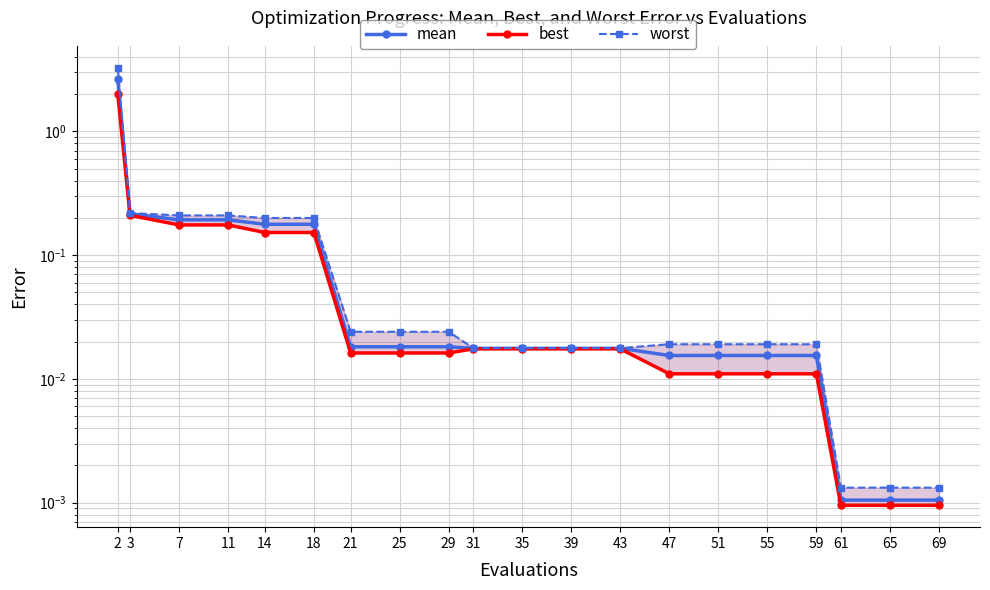

Between 39 and 55, which series saw the biggest shift?

best